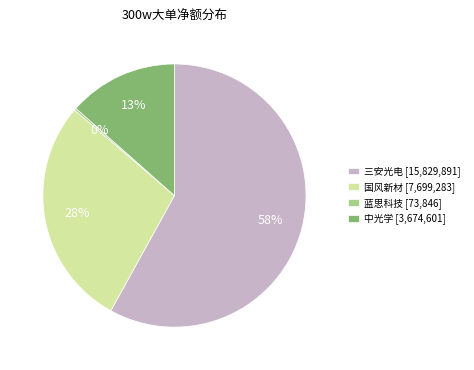

What percentage is the 国风新材 [7,699,283] slice, to the nearest percent?

28%